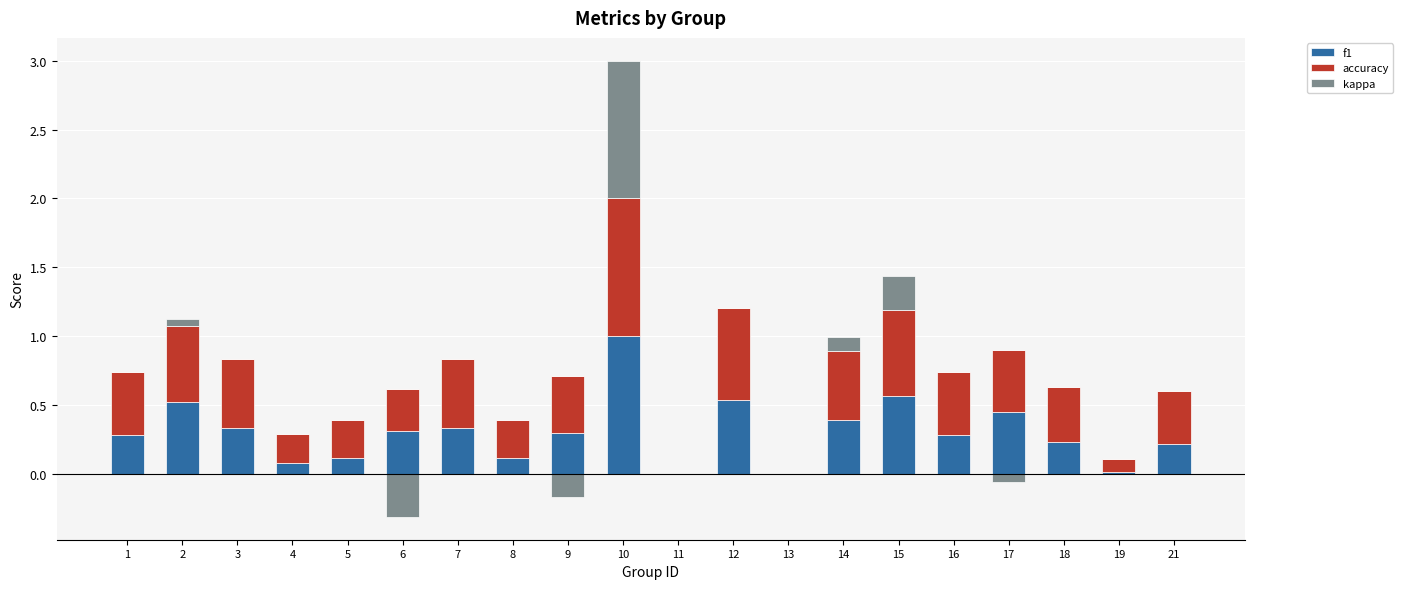

How many values in the kappa series exceed 0?

4